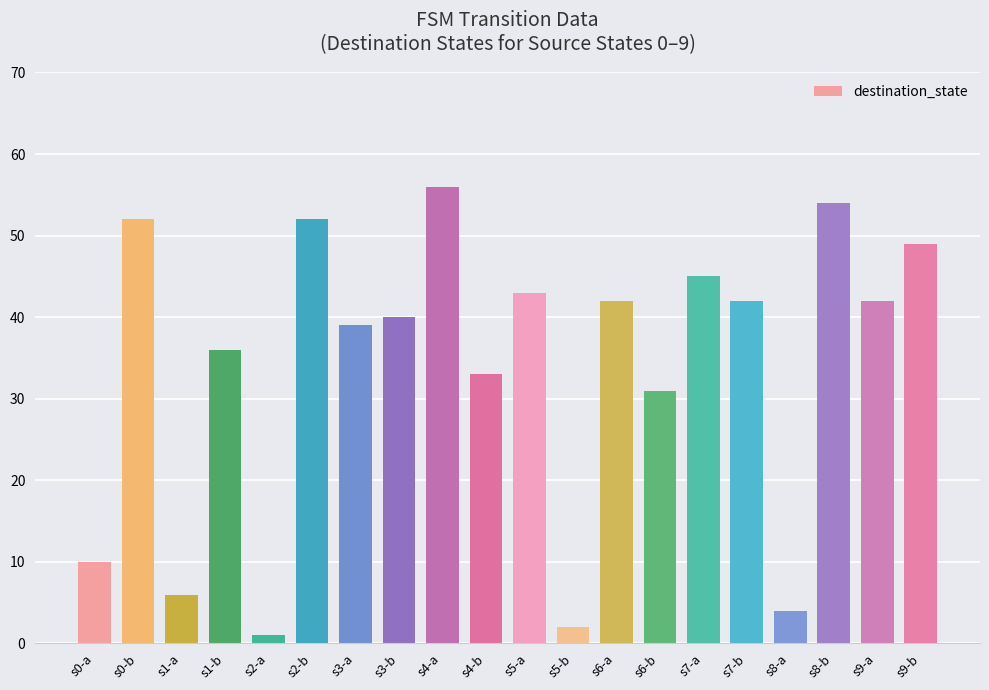

What is the label of the 8th bar from the left?

s3-b